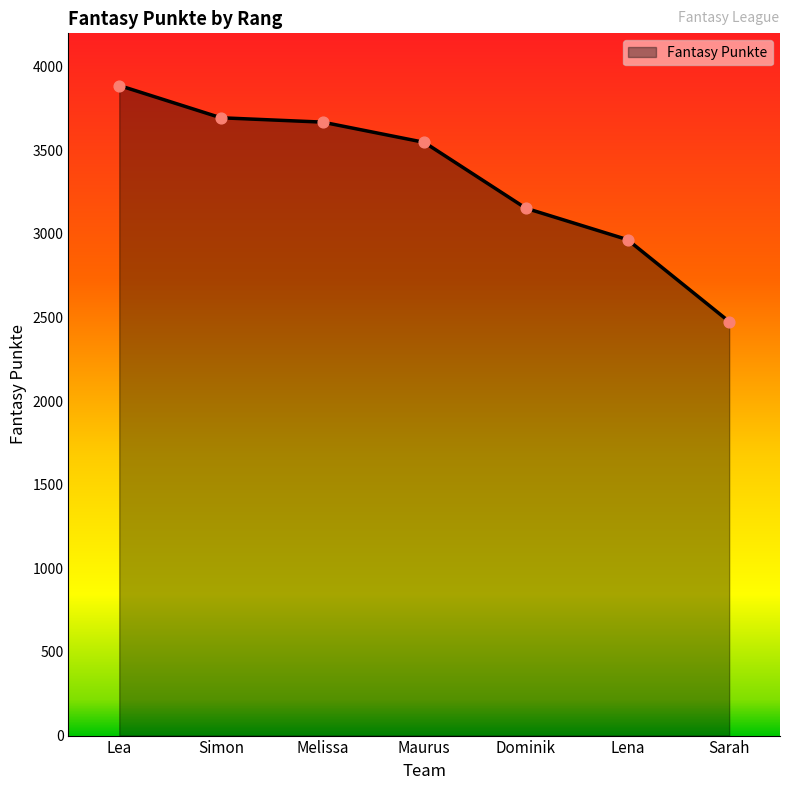

Approximately how many times larger is the value at Sarah compared to Lena?

0.8